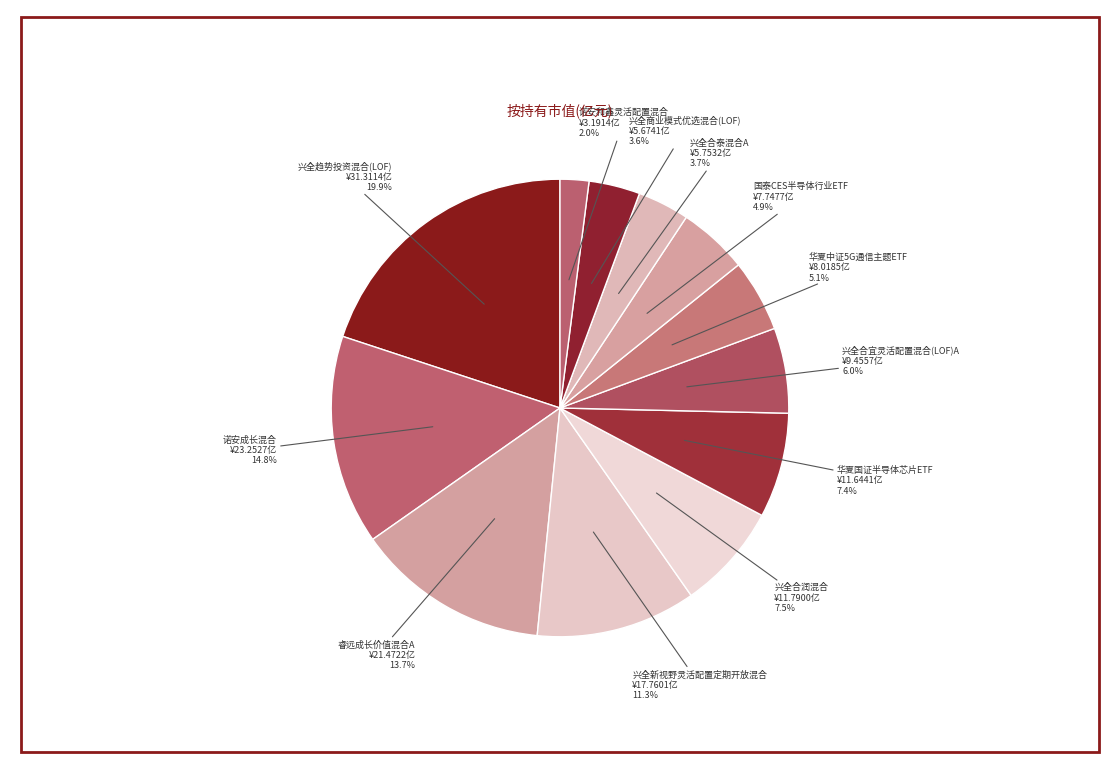

Does any single category account for the majority?

No